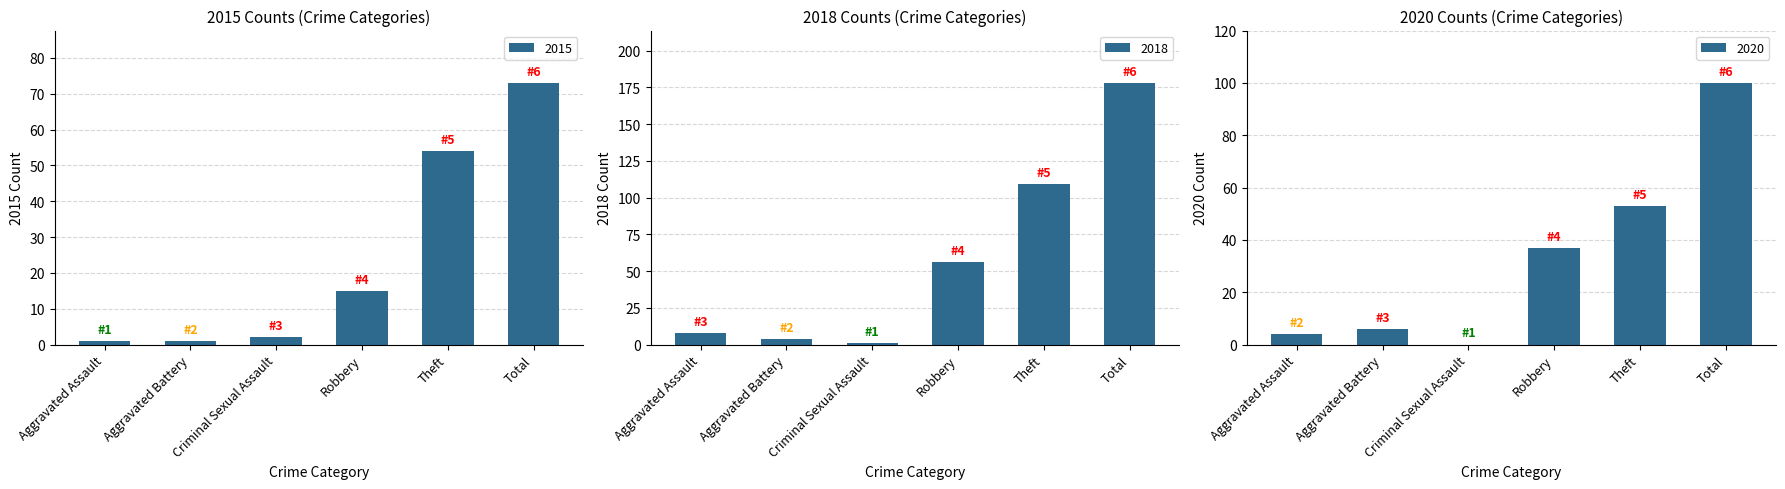

Does the chart contain any negative values?

No